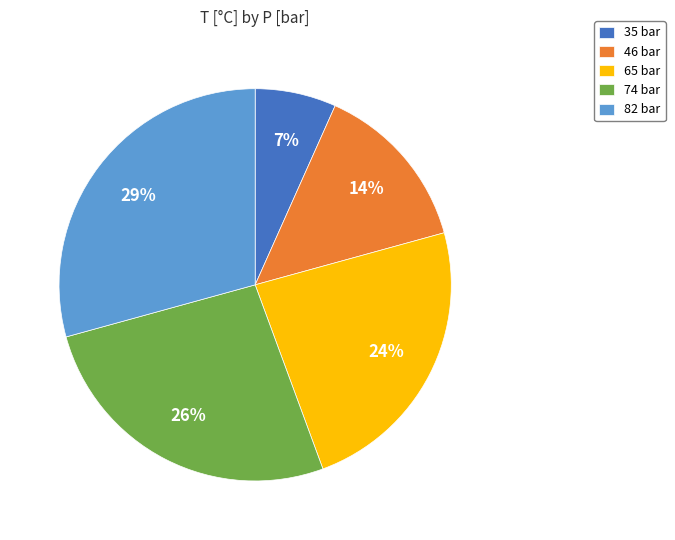

The 35 bar slice represents 7% of the pie. True or false?

True